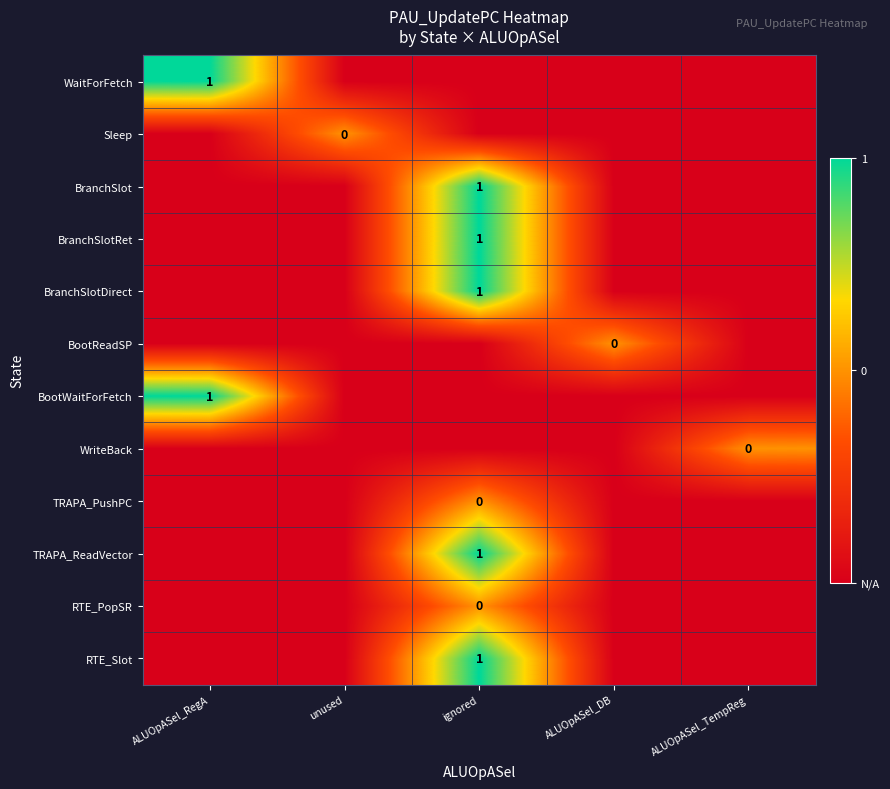

The BranchSlotRet series shows 1 at ignored. True or false?

True